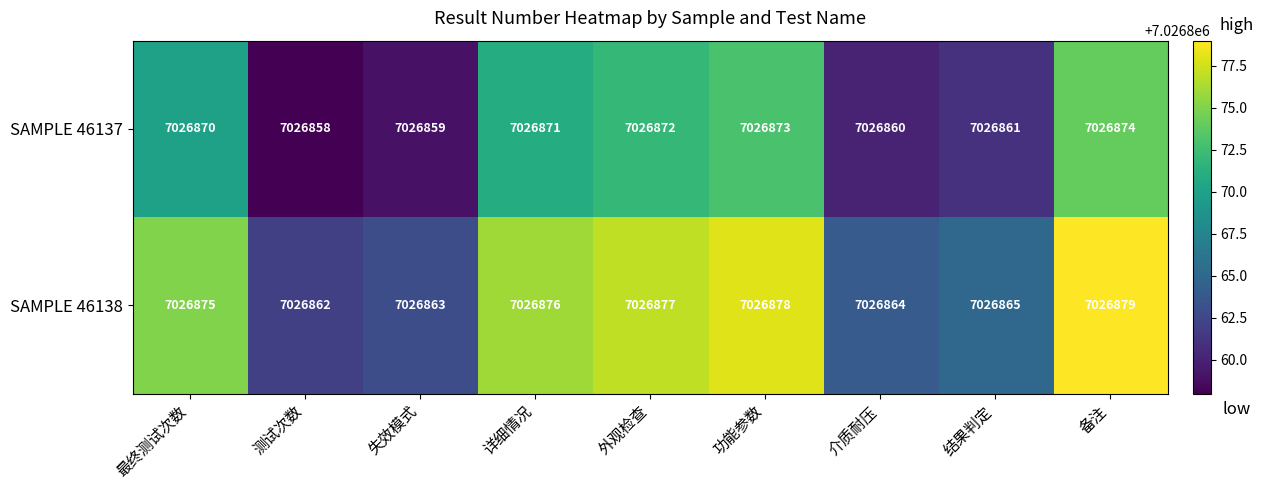

What value does the SAMPLE 46138 series have at 失效模式, to the nearest 5?

7026865